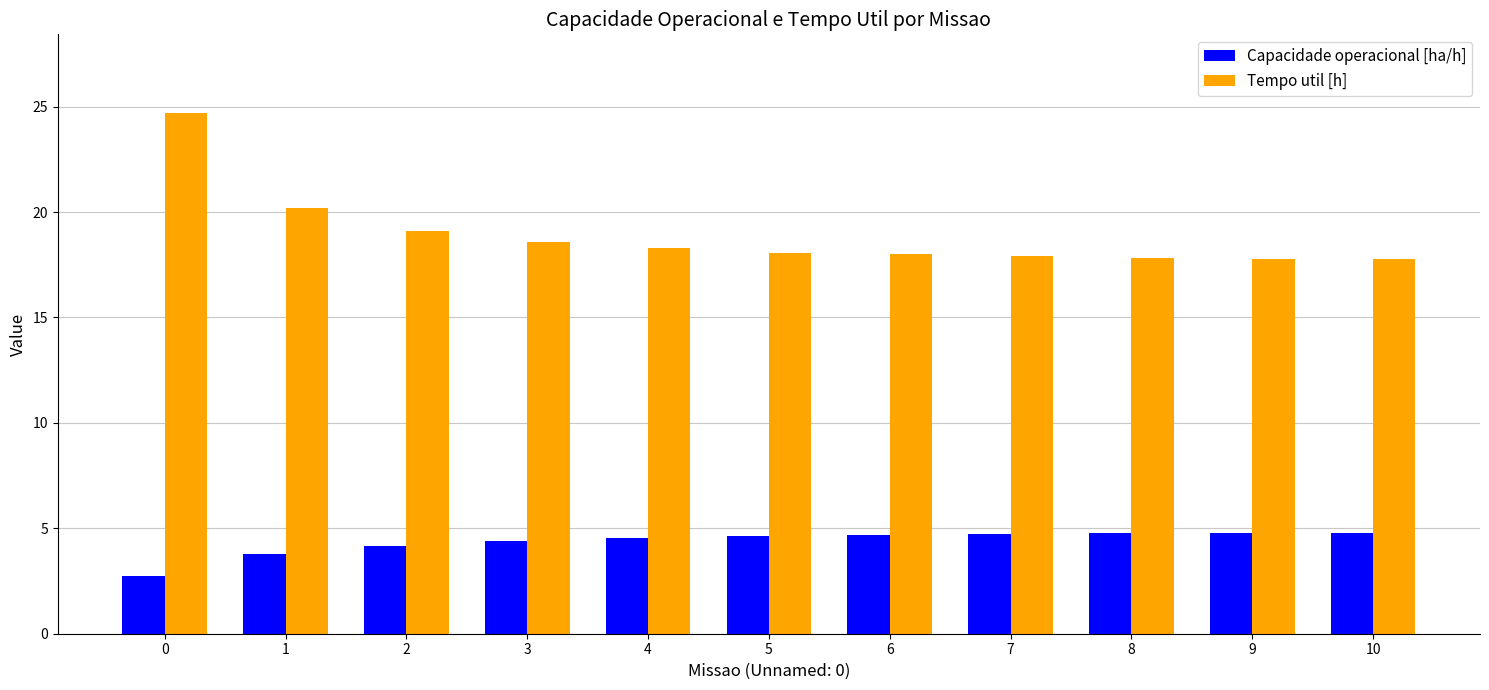

True or false: Capacidade operacional [ha/h] has a value of 3.8 at 1.

True